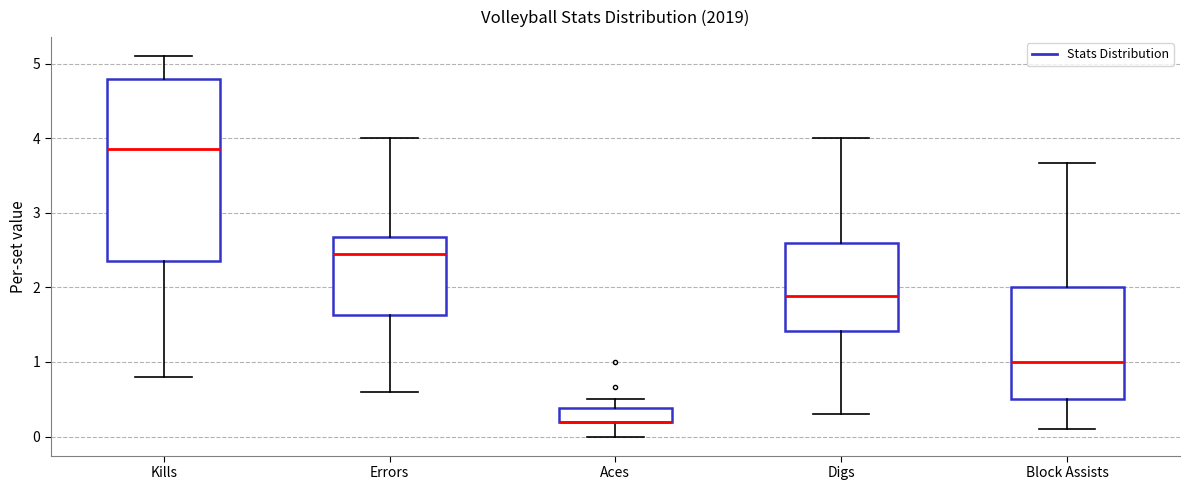

Reading left to right, transcribe this box plot: for each box, give where its median line is, the range the box spans, and where its two whiskers end, as read against the y-axis. The values are not printed on the chart, so give them approximately, as read against the axis.

Kills: median 3.9, box 2.4 to 4.8, whiskers 0.8 to 5.1
Errors: median 2.5, box 1.6 to 2.7, whiskers 0.6 to 4.0
Aces: median 0.2 (drawn on the box's lower edge), box 0.2 to 0.4, whiskers 0.0 to 0.5
Digs: median 1.9, box 1.4 to 2.6, whiskers 0.3 to 4.0
Block Assists: median 1.0, box 0.5 to 2.0, whiskers 0.1 to 3.7